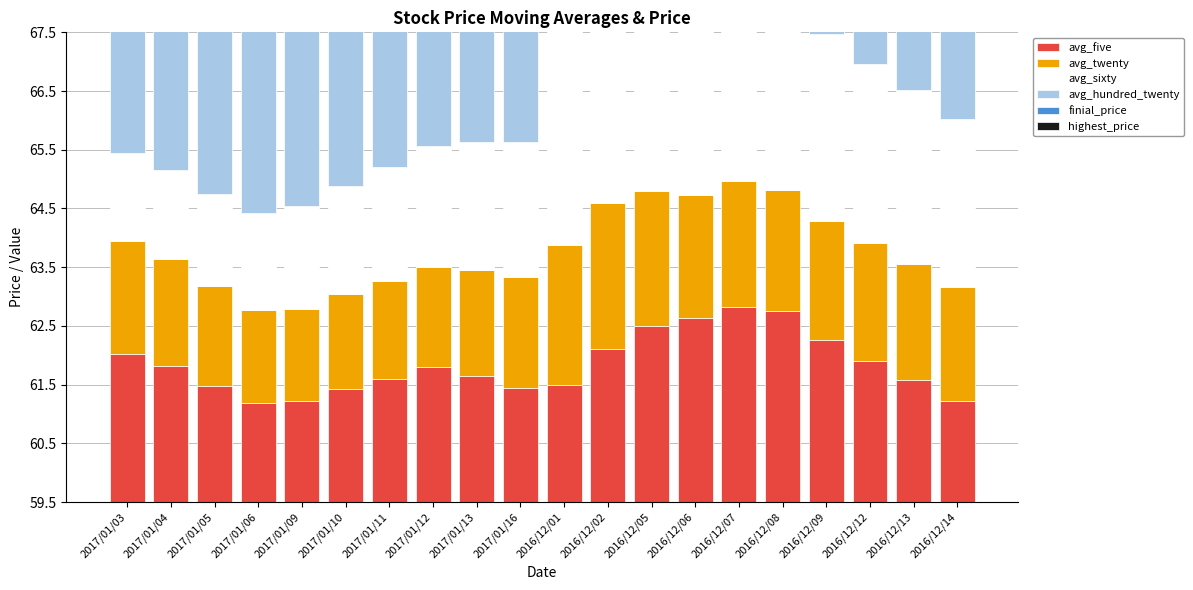

What is the difference between the maximum and minimum values in the highest_price series?

2.8